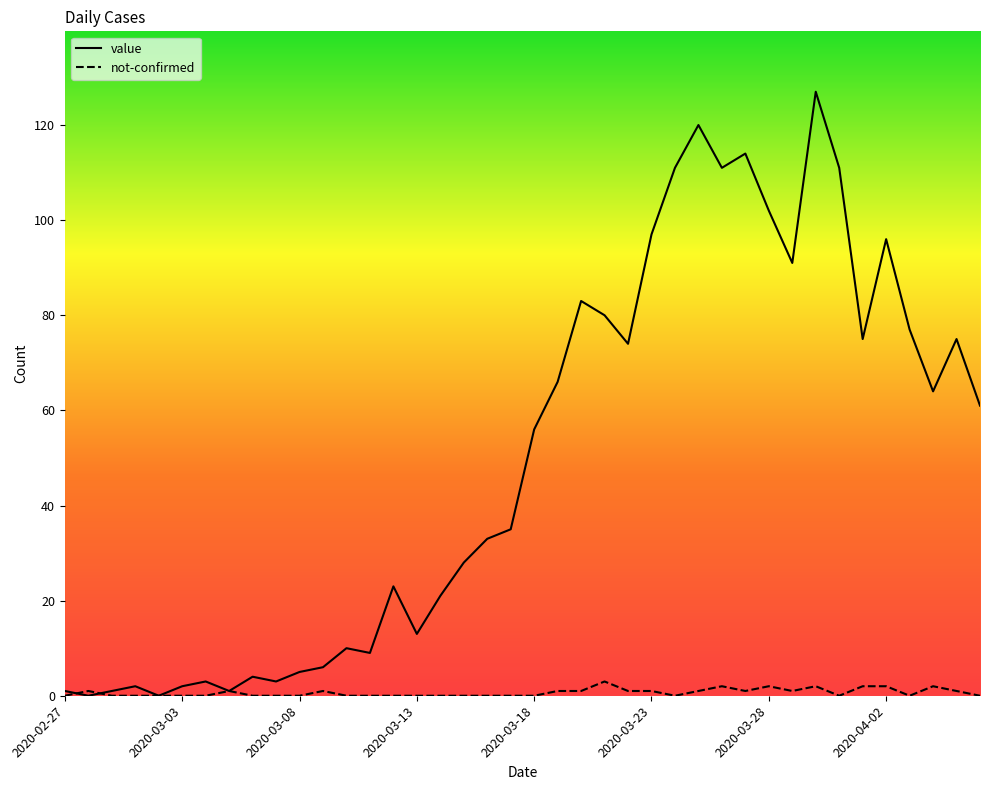

Which series has the largest range (max minus min)?

value